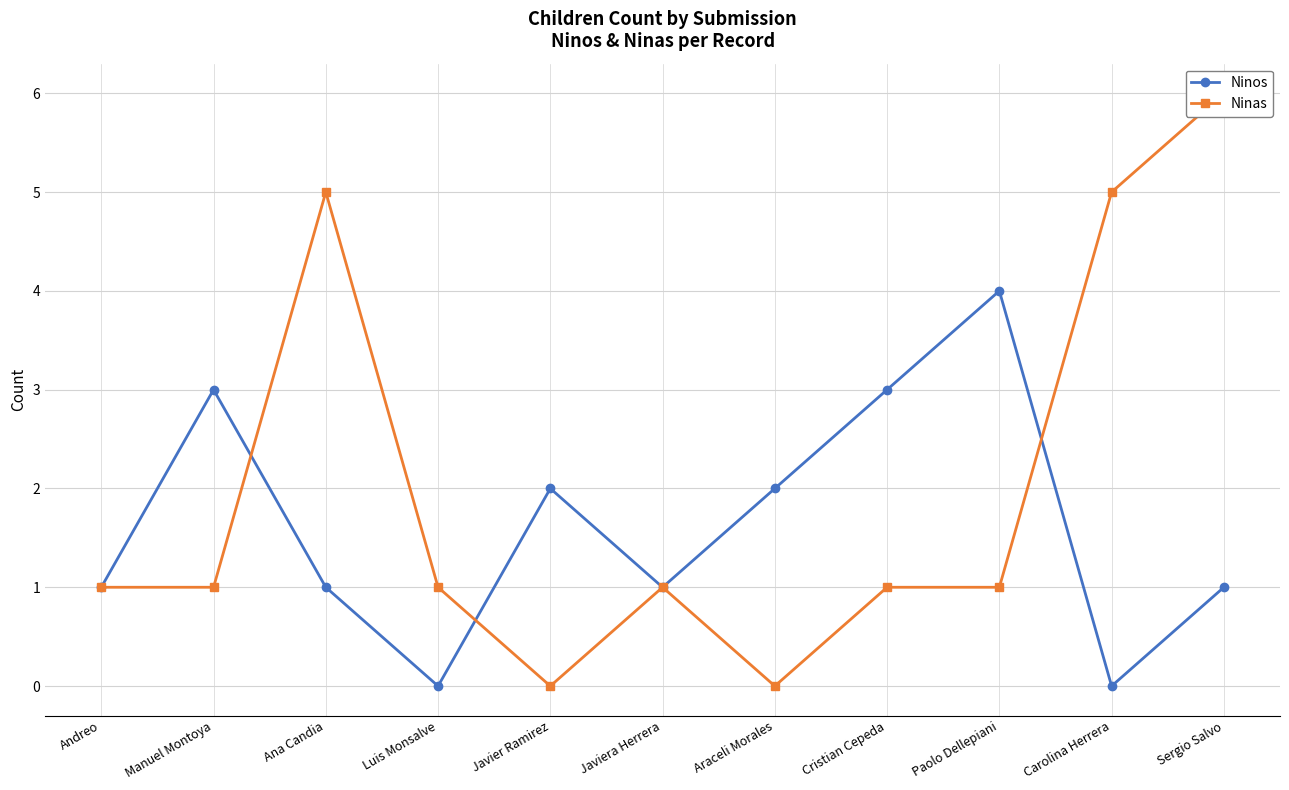

Rank the categories by Ninos value from lowest to highest.

Luis Monsalve, Carolina Herrera, Andreo, Ana Candia, Javiera Herrera, Sergio Salvo, Javier Ramirez, Araceli Morales, Manuel Montoya, Cristian Cepeda, Paolo Dellepiani